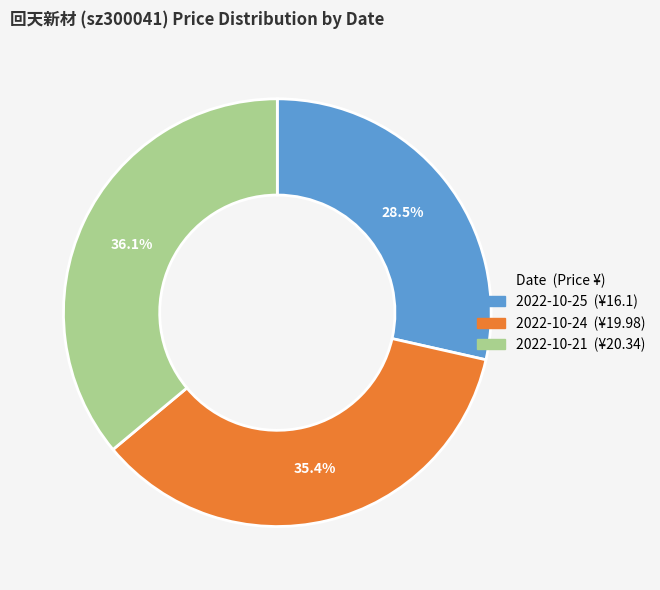

Is there any slice that represents more than half of the pie?

No